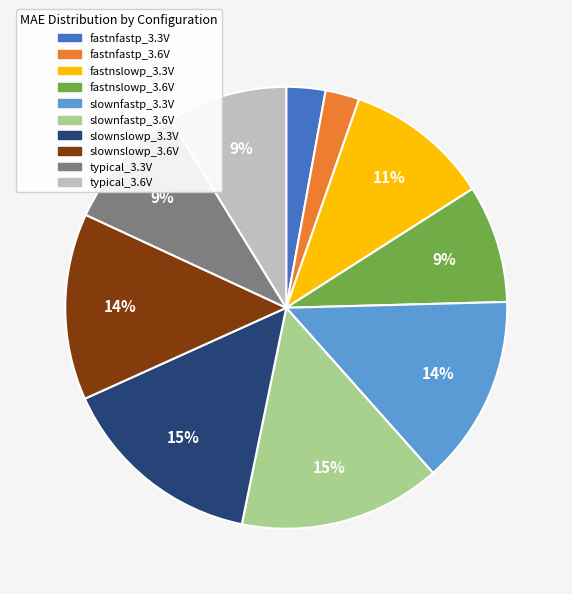

To the nearest percent, what portion does typical_3.6V represent?

9%